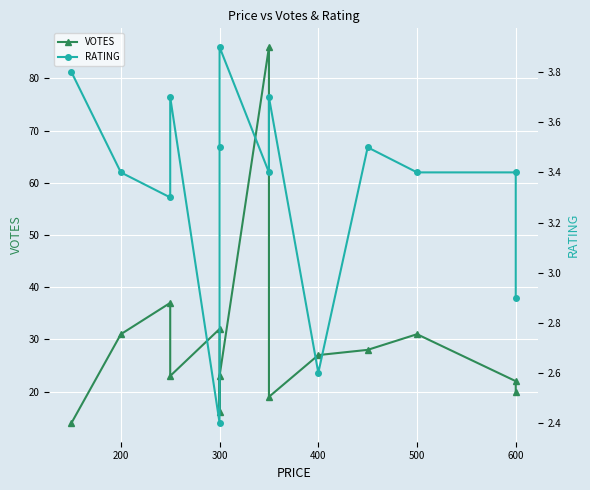

At which label does VOTES first exceed 27?

200